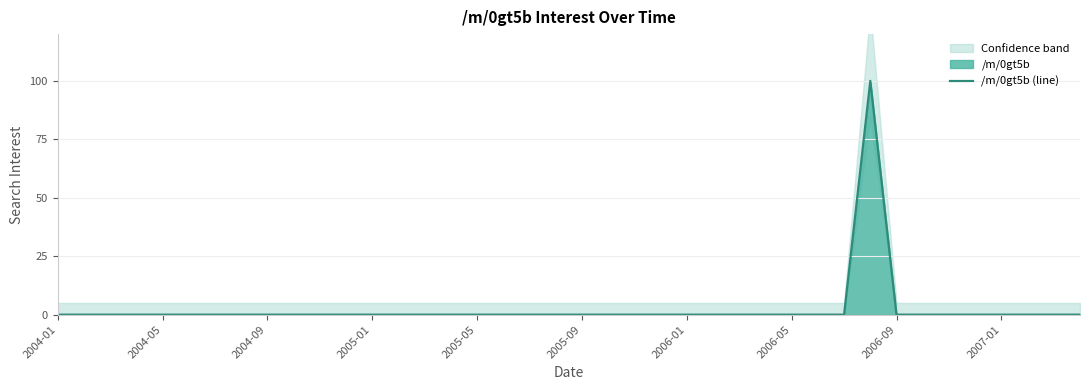

The /m/0gt5b (line) series shows -66 at 2005-09. True or false?

False